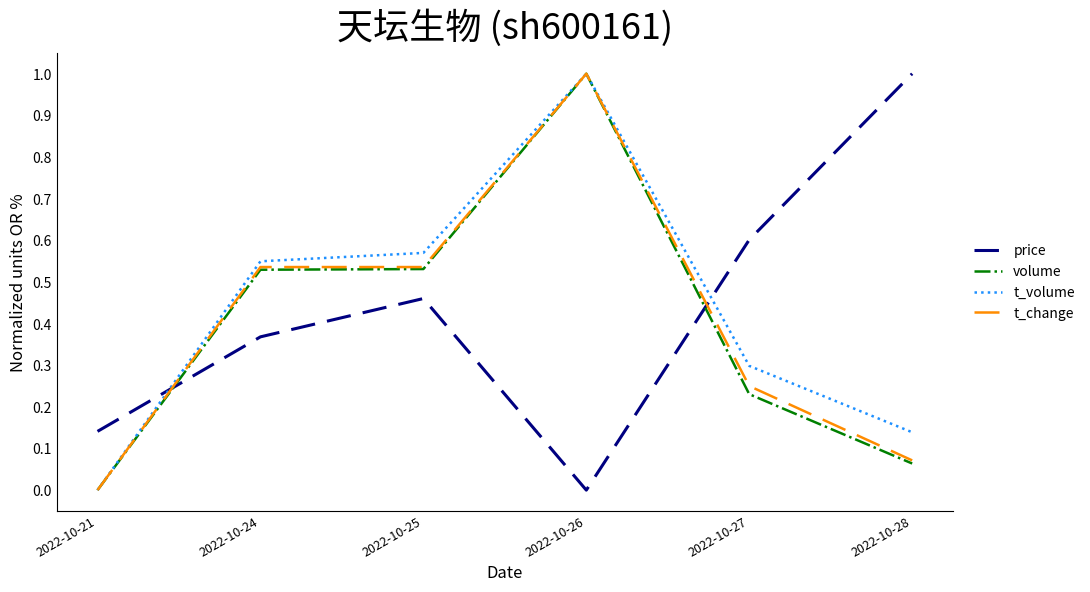

Does the chart display data point markers on the line(s)?

No